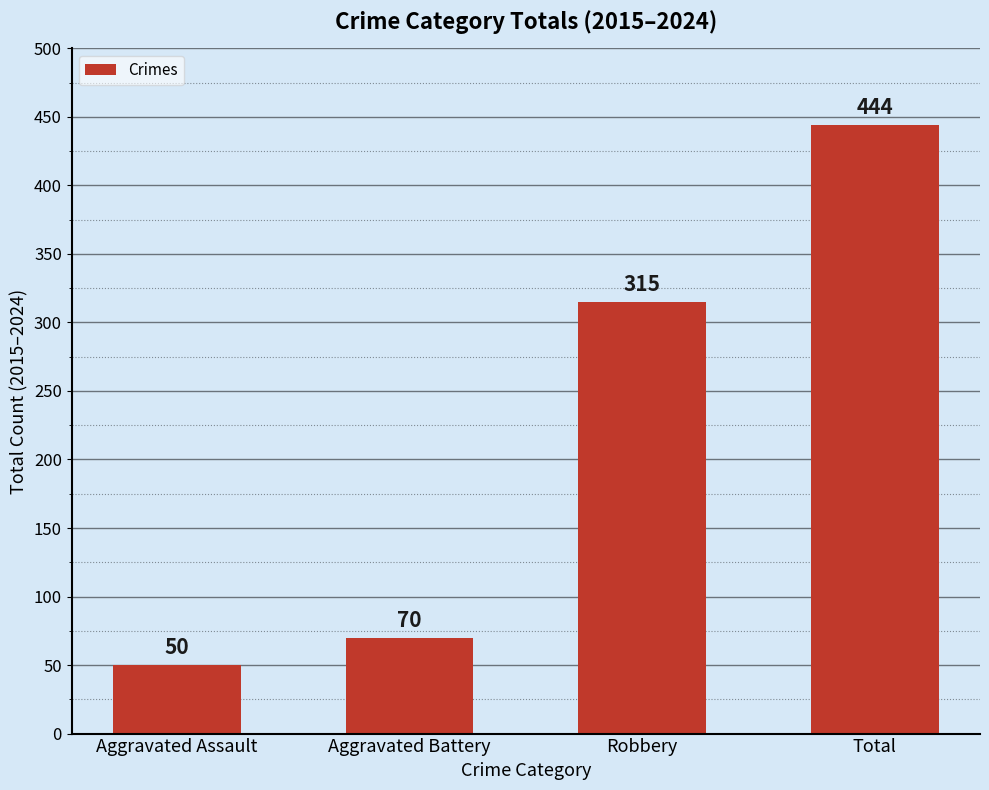

At which label is the value closest to 247?

Robbery